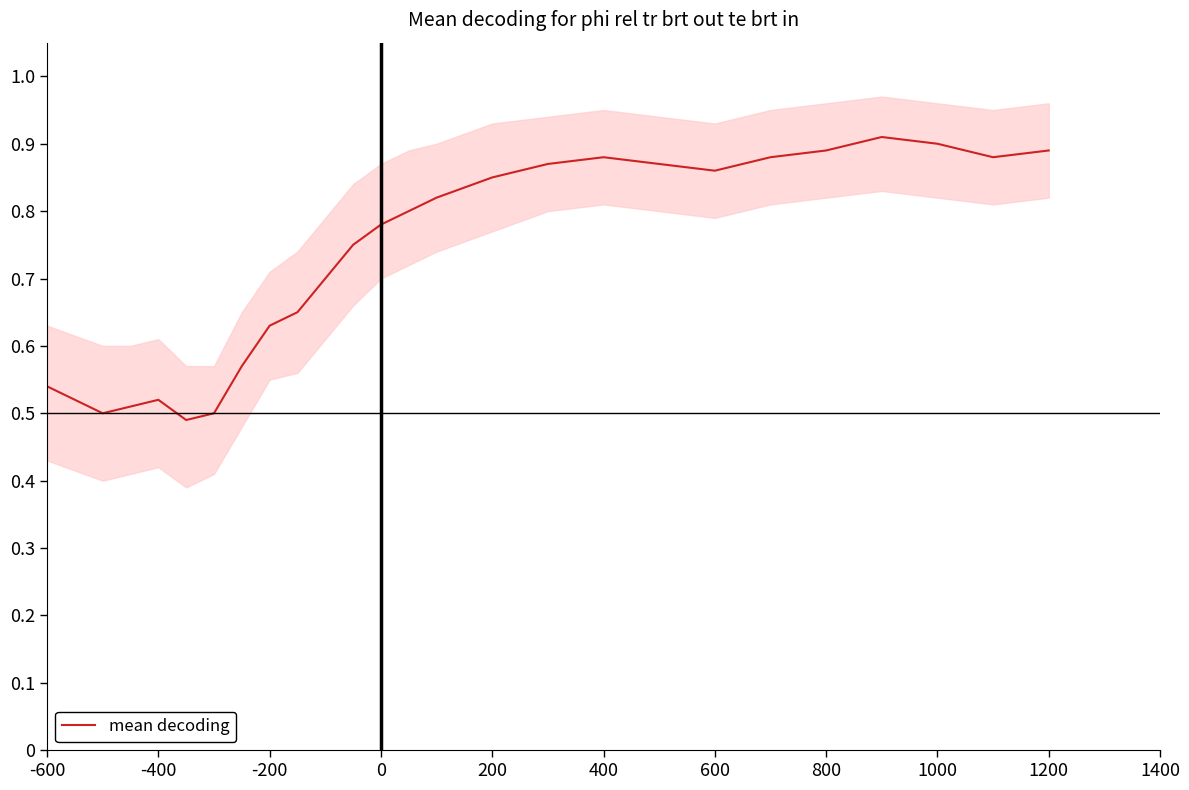

The value of mean decoding at 1200 is 1.5. True or false?

False